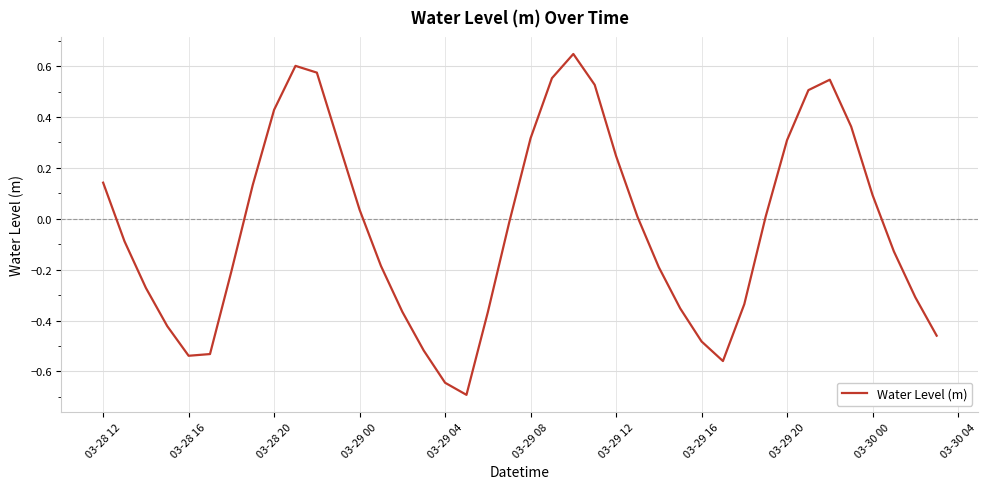

What is the smallest value displayed?

-0.7